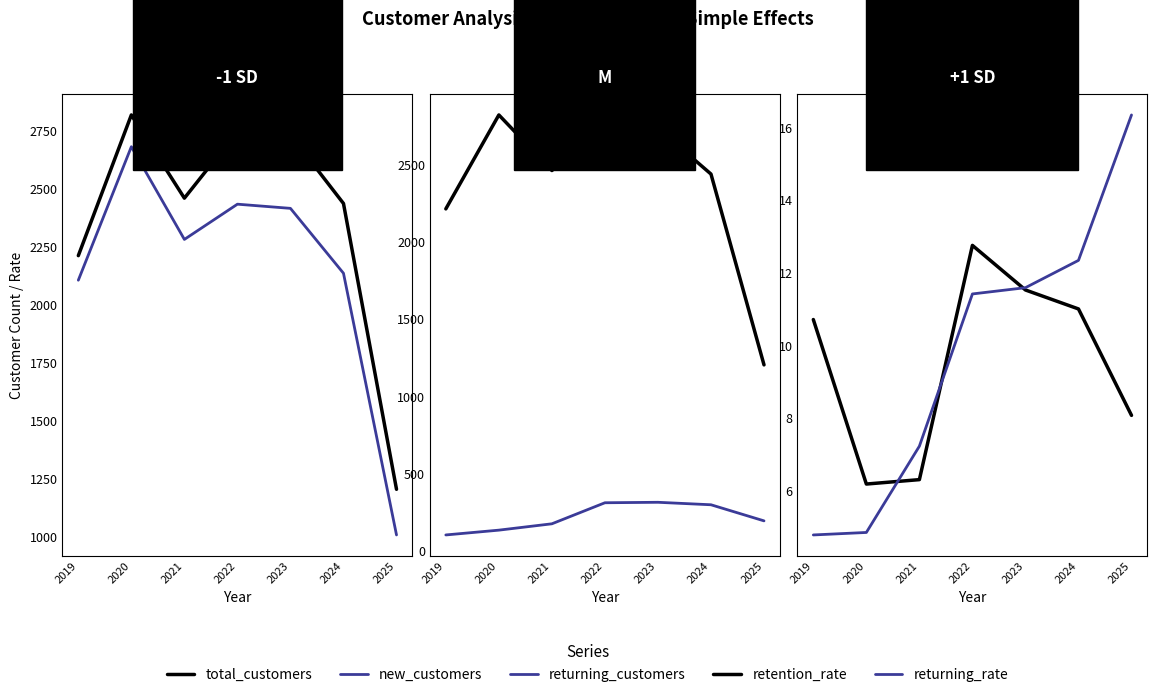

Reading left to right, extract all data points from this chart.

total_customers: 2213.0	2820.0	2461.0	2749.0	2734.0	2438.0	1205.0
new_customers: 2107.0	2683.0	2283.0	2435.0	2417.0	2137.0	1008.0
returning_customers: 106.0	137.0	178.0	314.0	317.0	301.0	197.0
retention_rate: 10.7	6.2	6.3	12.8	11.5	11.0	8.1
returning_rate: 4.8	4.9	7.2	11.4	11.6	12.3	16.3